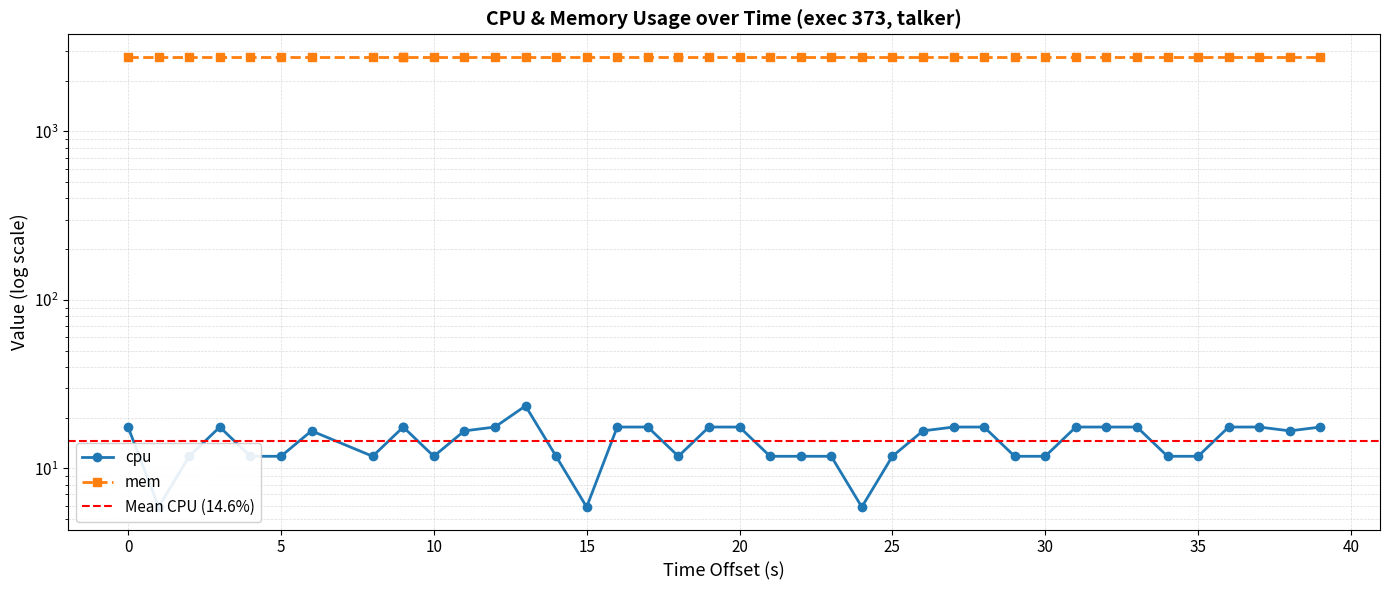

True or false: the data shows 25.6 at 1744176077.

False